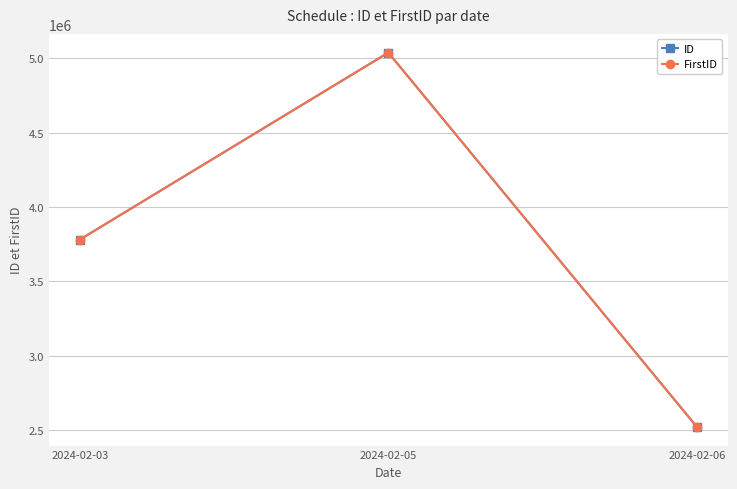

Is it true that FirstID equals 6442170 at 2024-02-03?

False